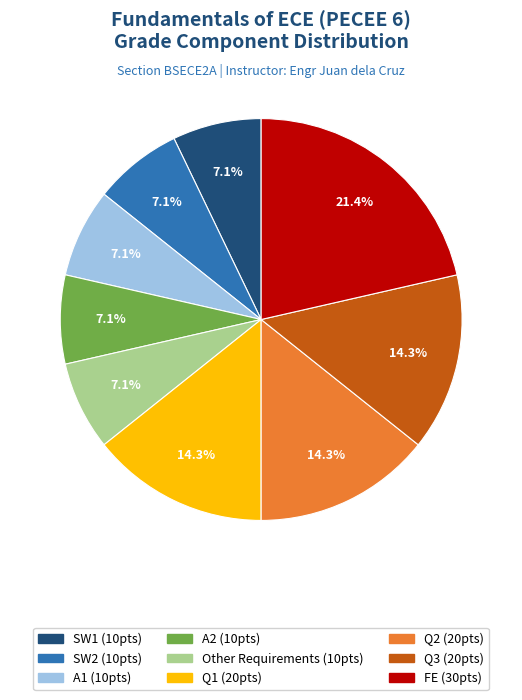

What percentage is the A2 slice, to the nearest percent?

7%